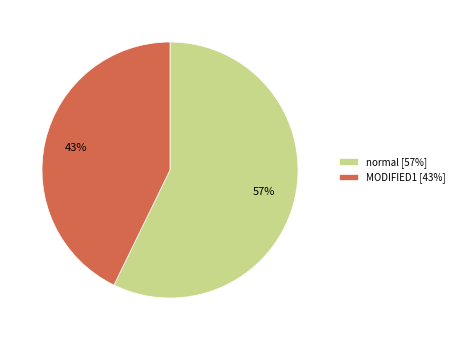

Rank the categories by value from lowest to highest.

MODIFIED1 [43%], normal [57%]